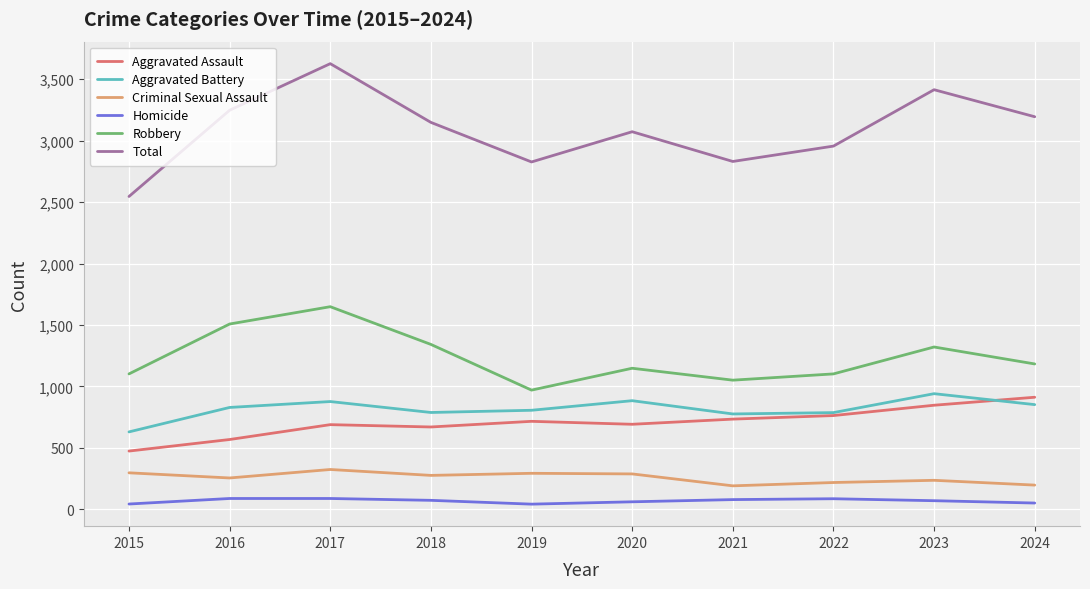

The Total series shows 3415 at 2023. True or false?

True